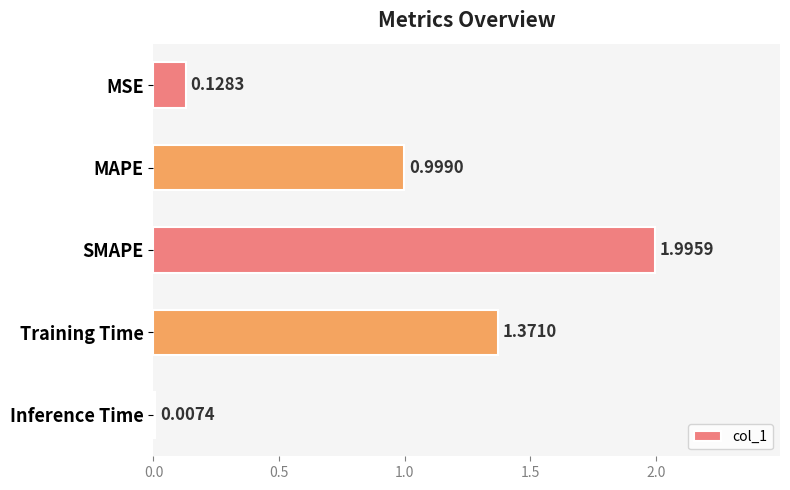

What is the change in value from MAPE to SMAPE?

+1.0